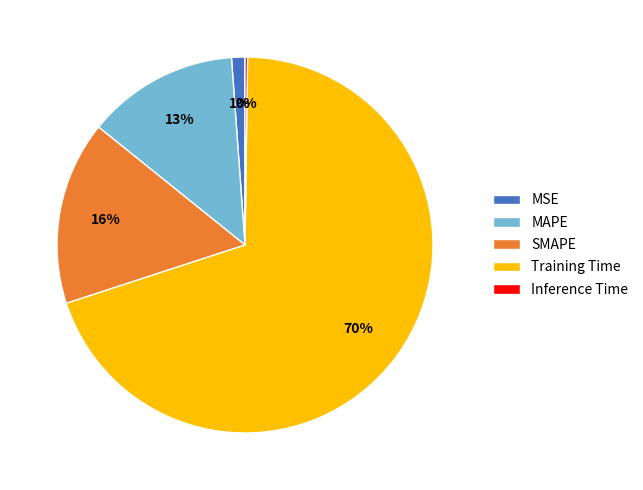

What is the largest slice in the pie chart?

Training Time